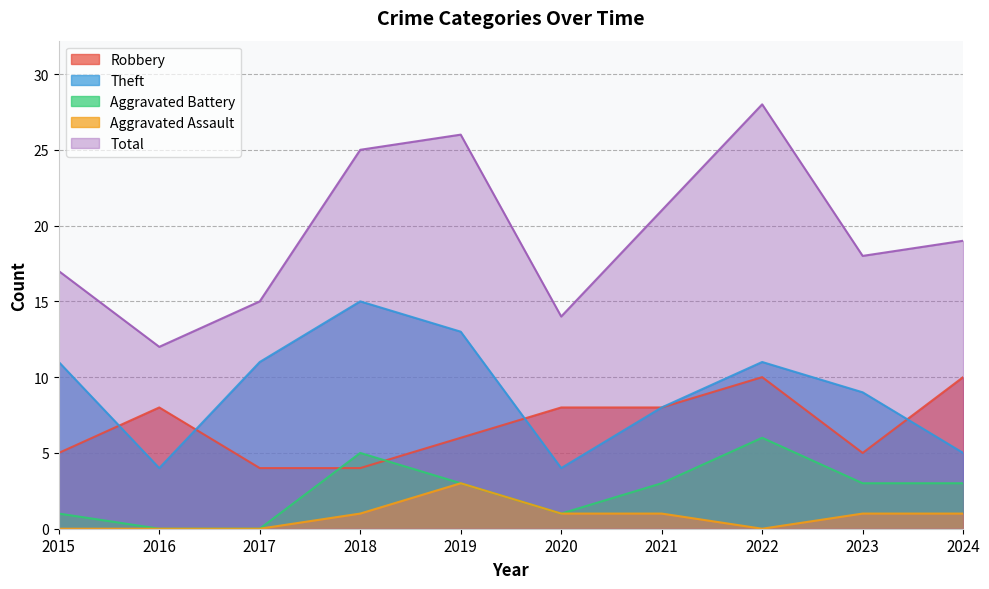

What is the minimum value for Theft?

4